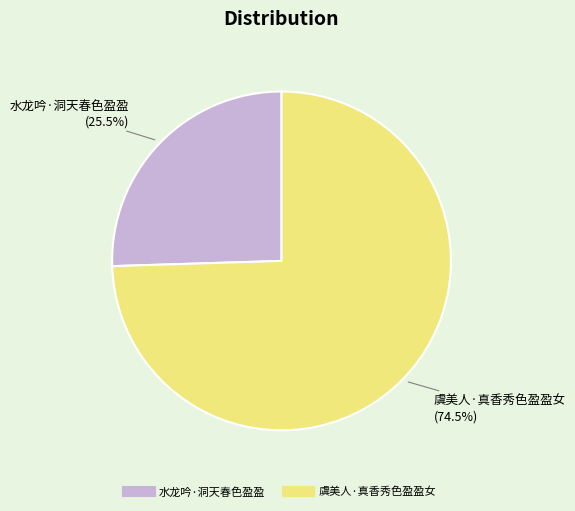

Is 虞美人·真香秀色盈盈女 the majority of the pie?

Yes